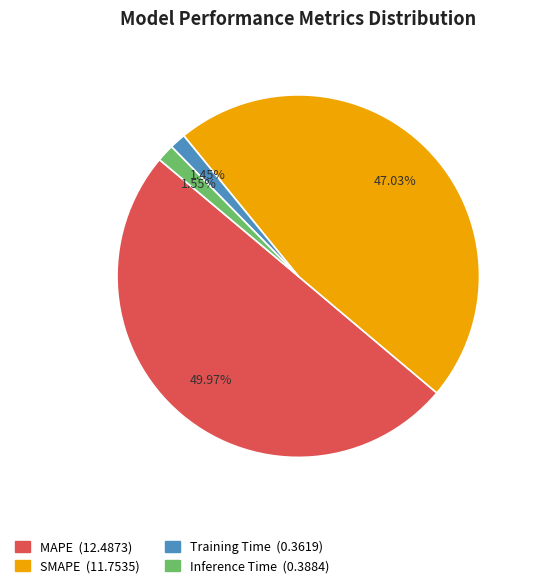

True or false: MAPE accounts for 65% of the total.

False